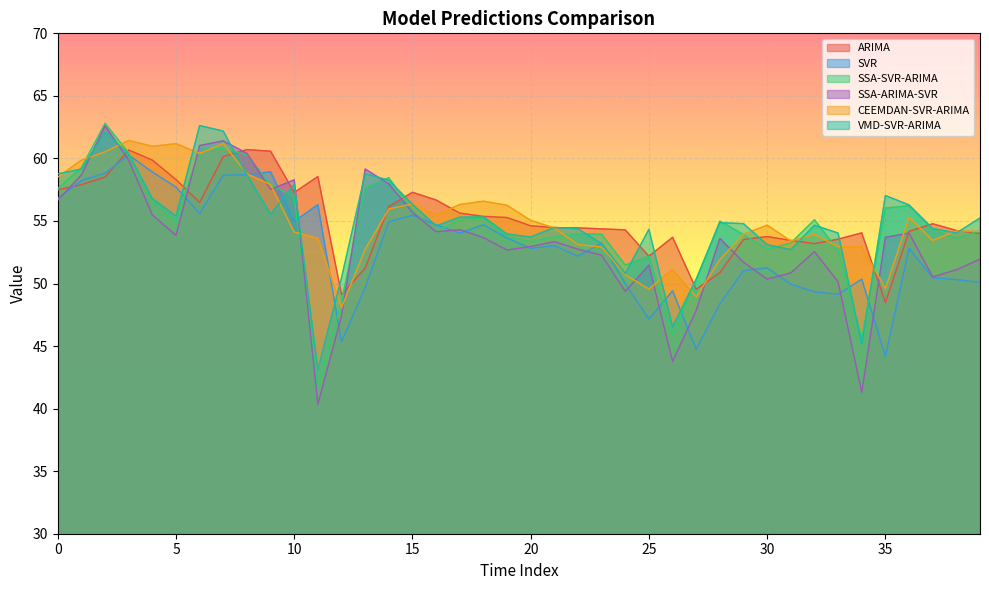

Between 17 and 31, which series saw the biggest shift?

SVR